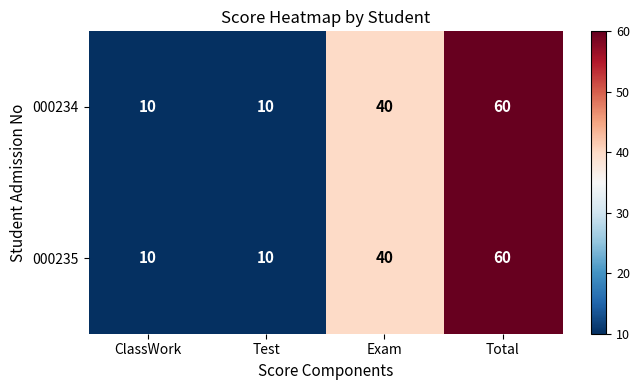

Reading left to right, extract all data points from this chart.

000234: 10	10	40	60
000235: 10	10	40	60